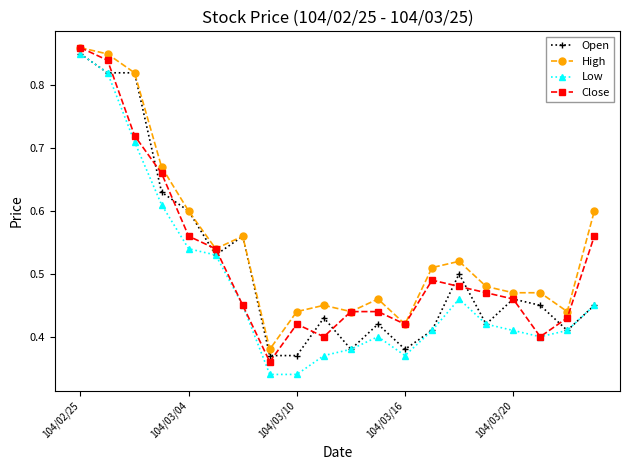

At how many categories does at least one series exceed 0?

20